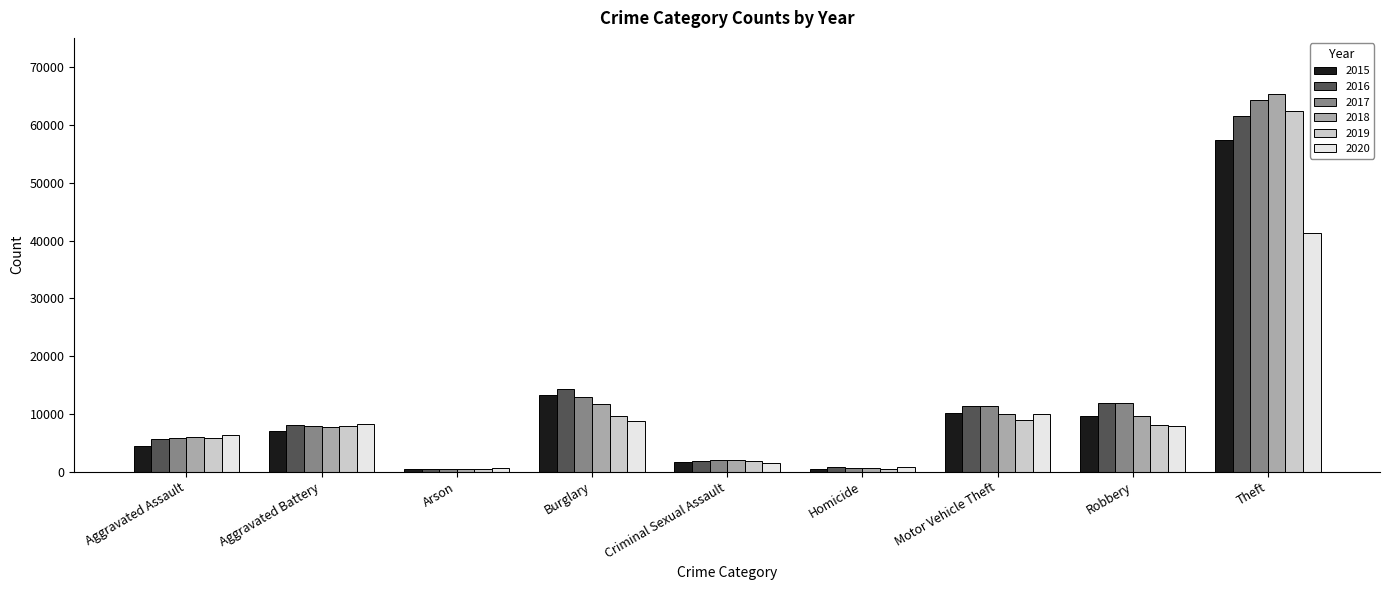

What is the greatest value displayed?

65288